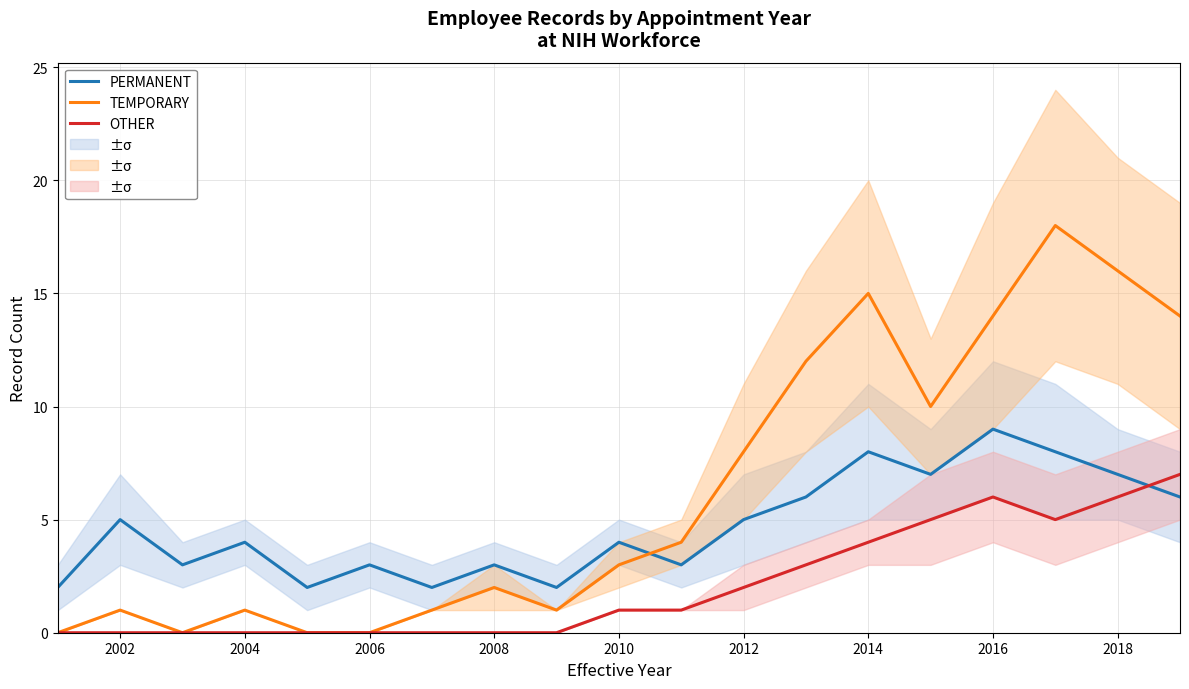

What is the difference between the maximum and minimum values in the PERMANENT series?

7